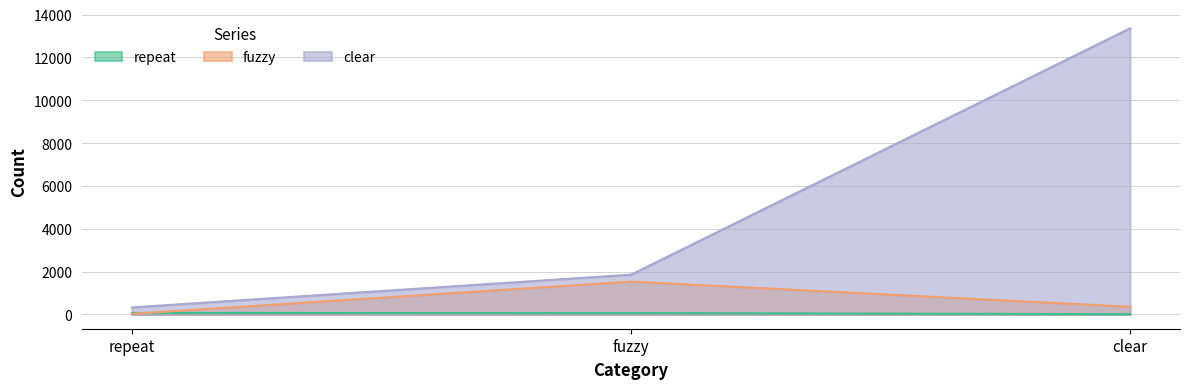

What is the maximum value for repeat?

69